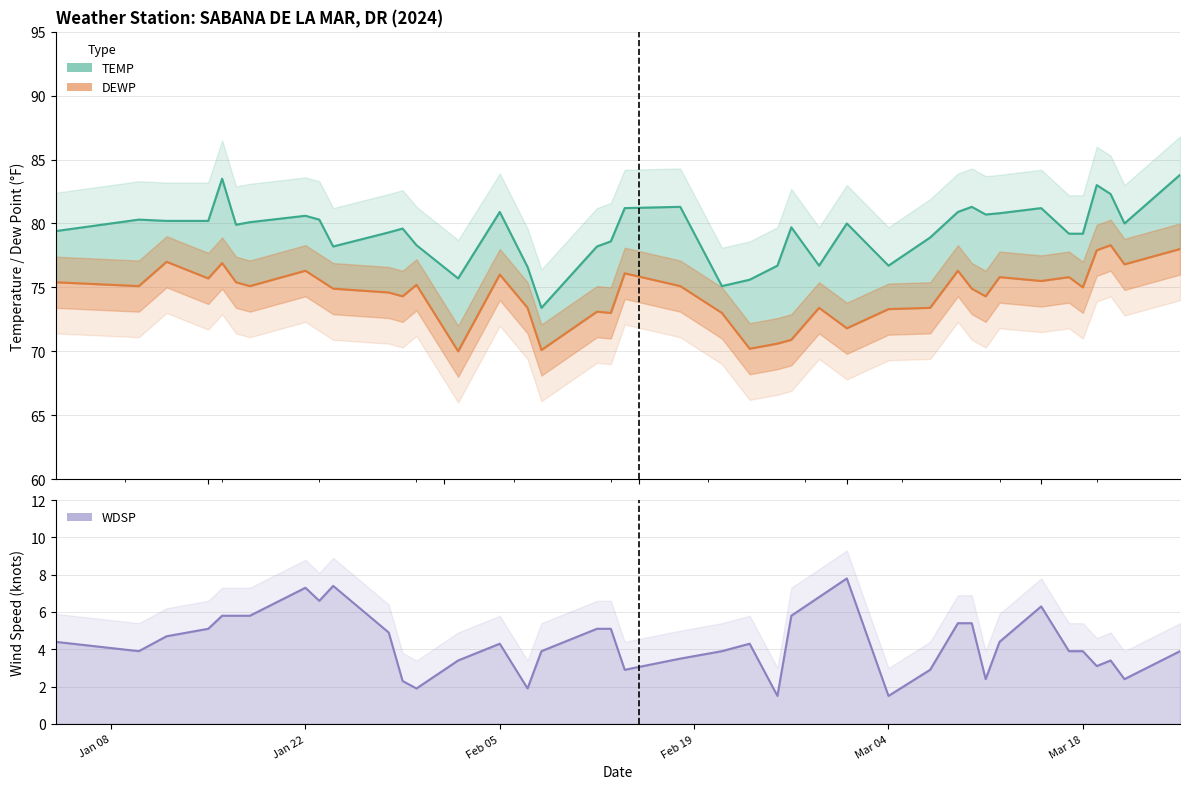

Which category has the highest value across all series?

2024-03-25